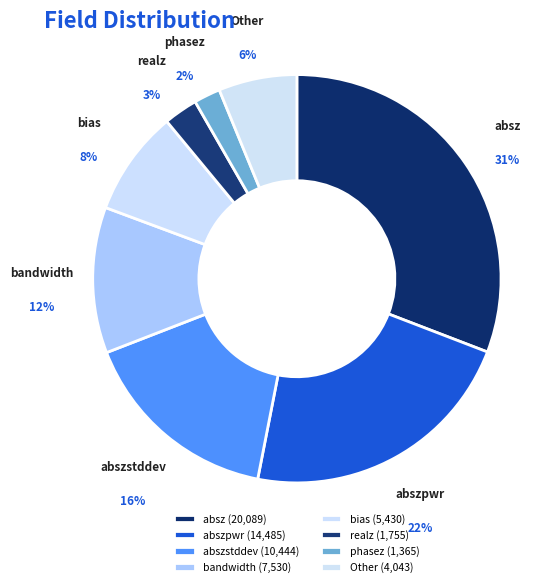

Is it true that abszstddev is 16% of the pie?

True